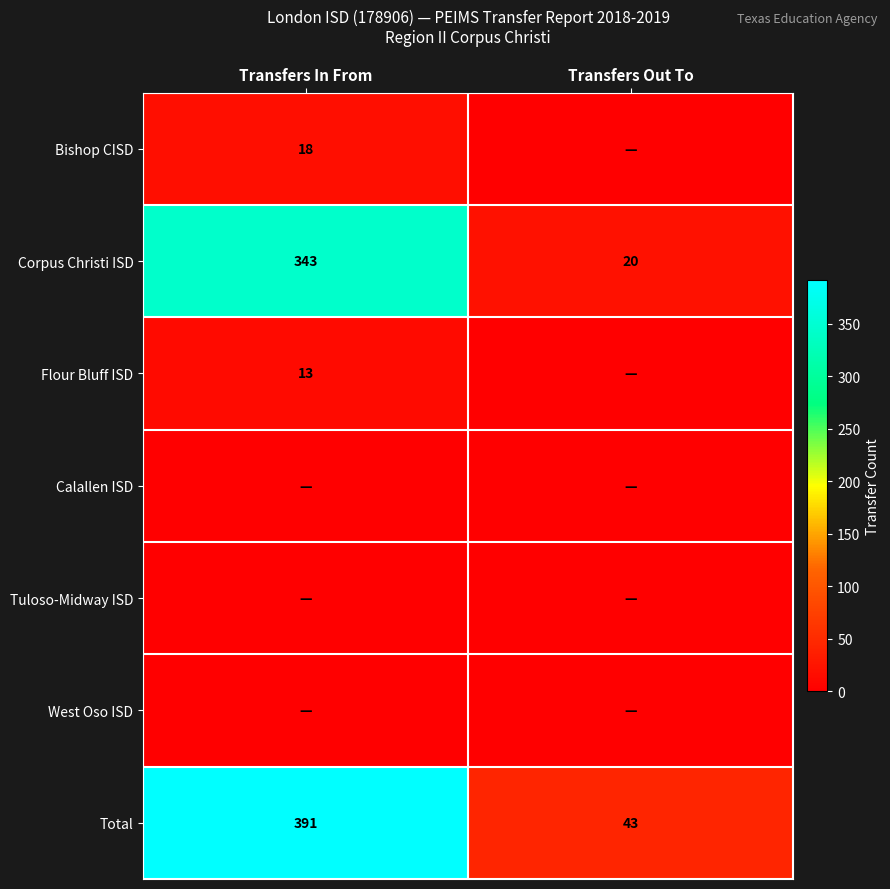

What is the difference between the highest and lowest values at Transfers Out To?

43